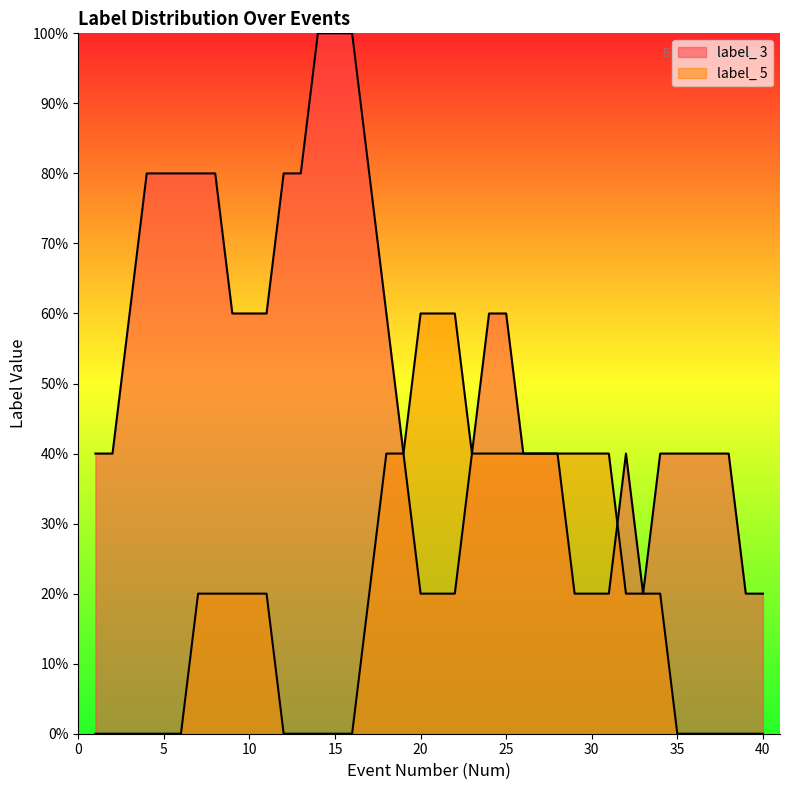

How many distinct data groups are displayed?

2